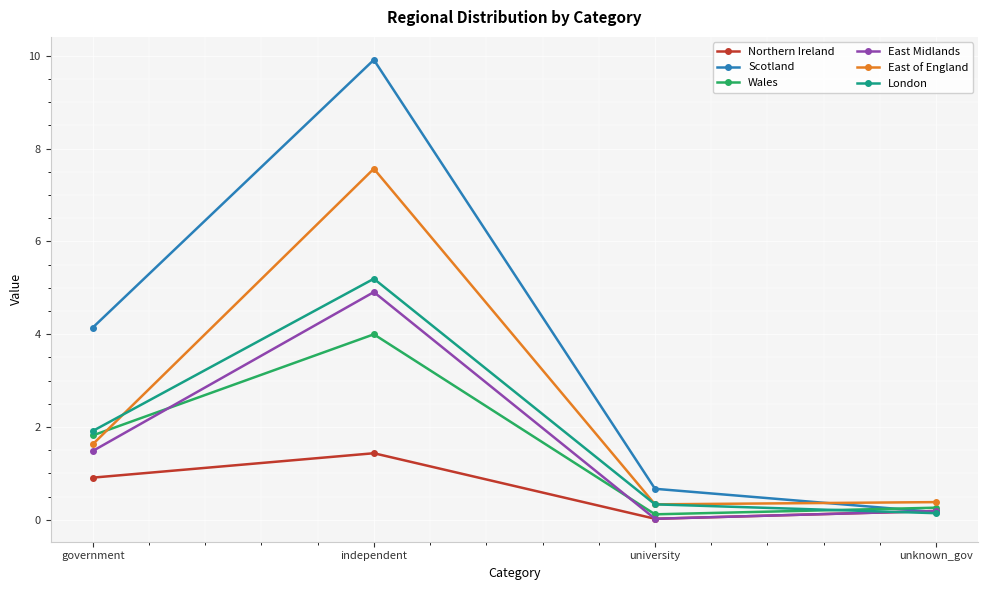

What is the total value across all series at university?

1.5